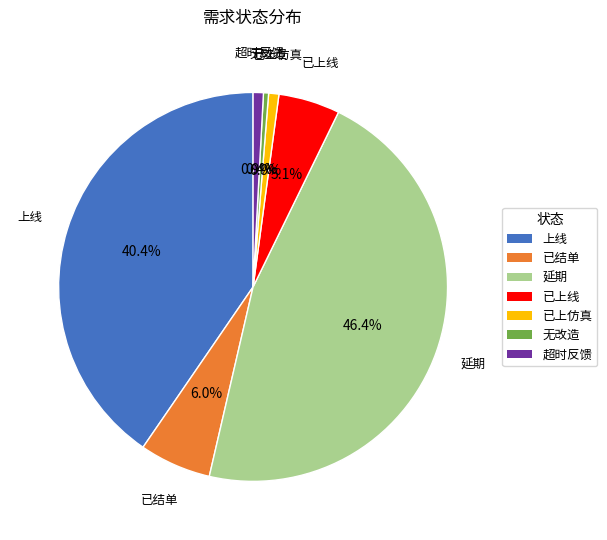

To the nearest percent, what is the difference between the 无改造 and 已上线 slice percentages?

5%